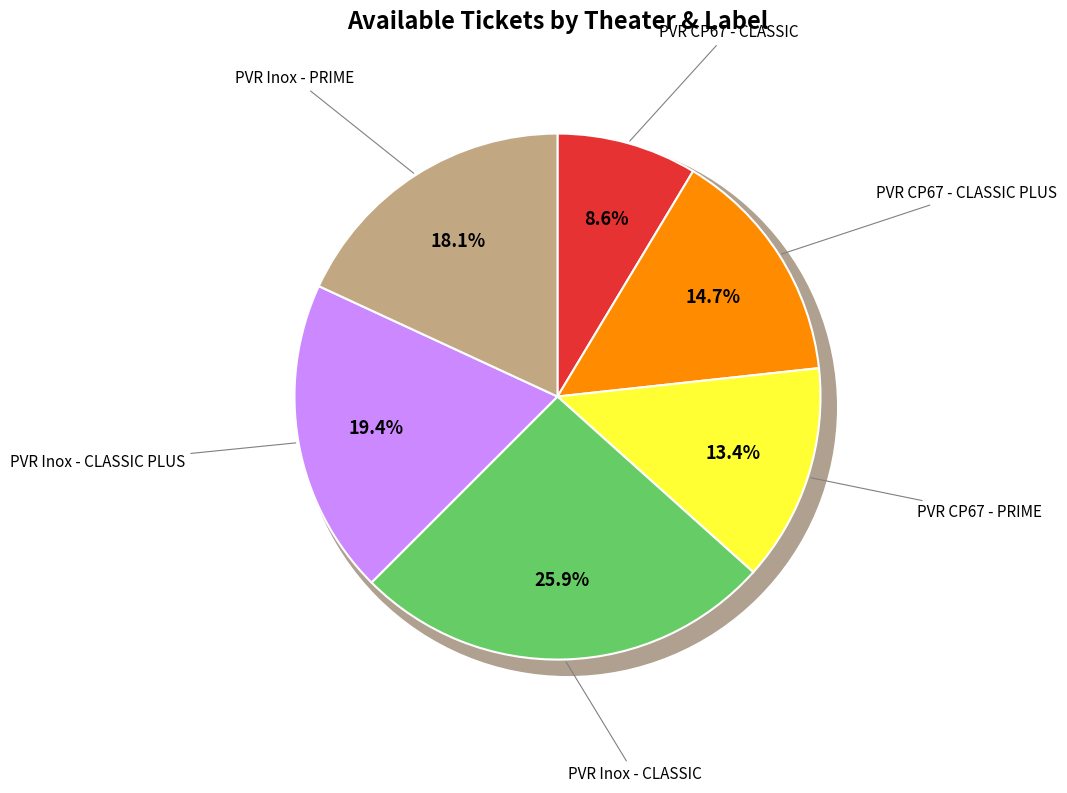

What percentage do PVR CP67 - CLASSIC and PVR CP67 - CLASSIC PLUS together represent?

23.3%